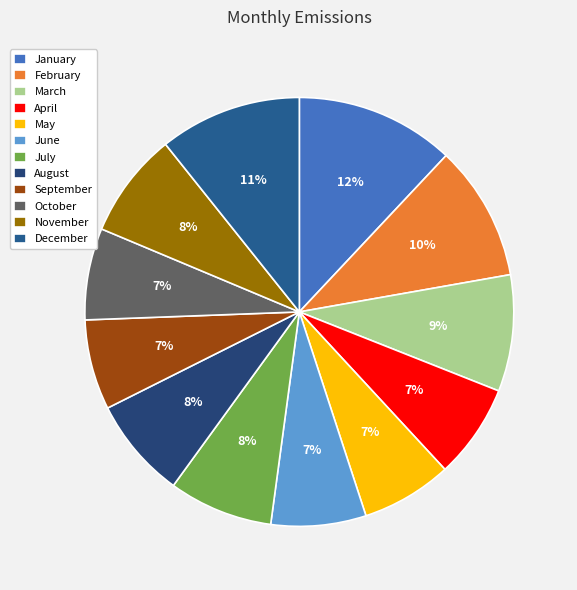

What percentage do April and January together represent?

19.1%